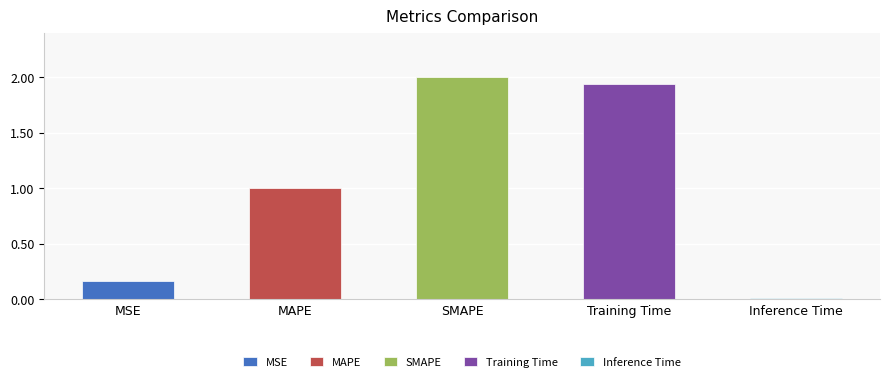

Reading left to right, transcribe all the data shown in this chart.

MSE=0.2	MAPE=1.0	SMAPE=2.0	Training Time=1.9	Inference Time=0.0